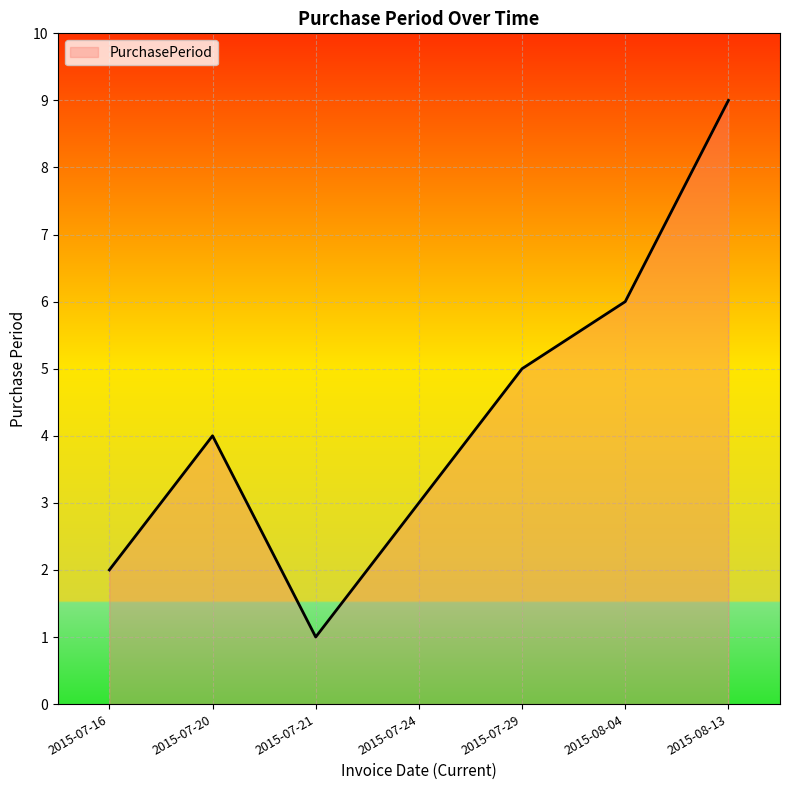

Rank the categories by value from lowest to highest.

2015-07-21, 2015-07-16, 2015-07-24, 2015-07-20, 2015-07-29, 2015-08-04, 2015-08-13